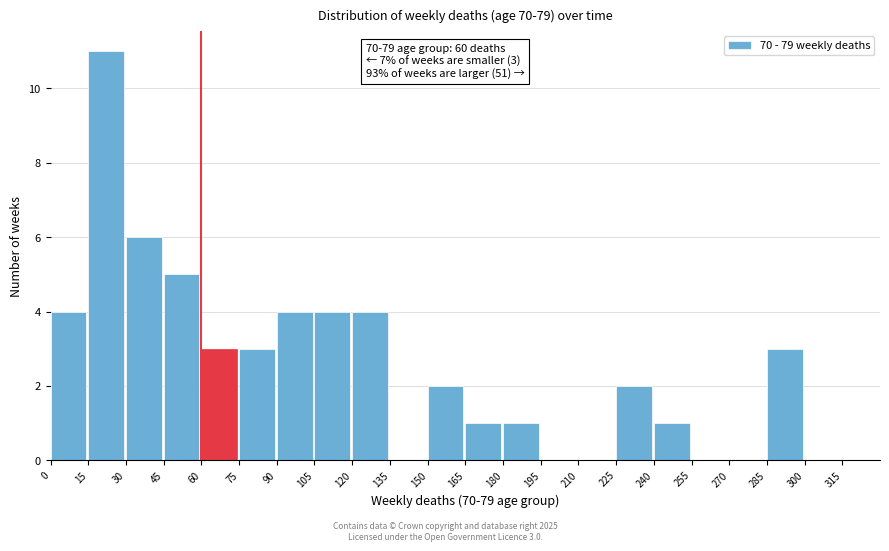

Which range on the x-axis has the tallest bar?

15 to 30